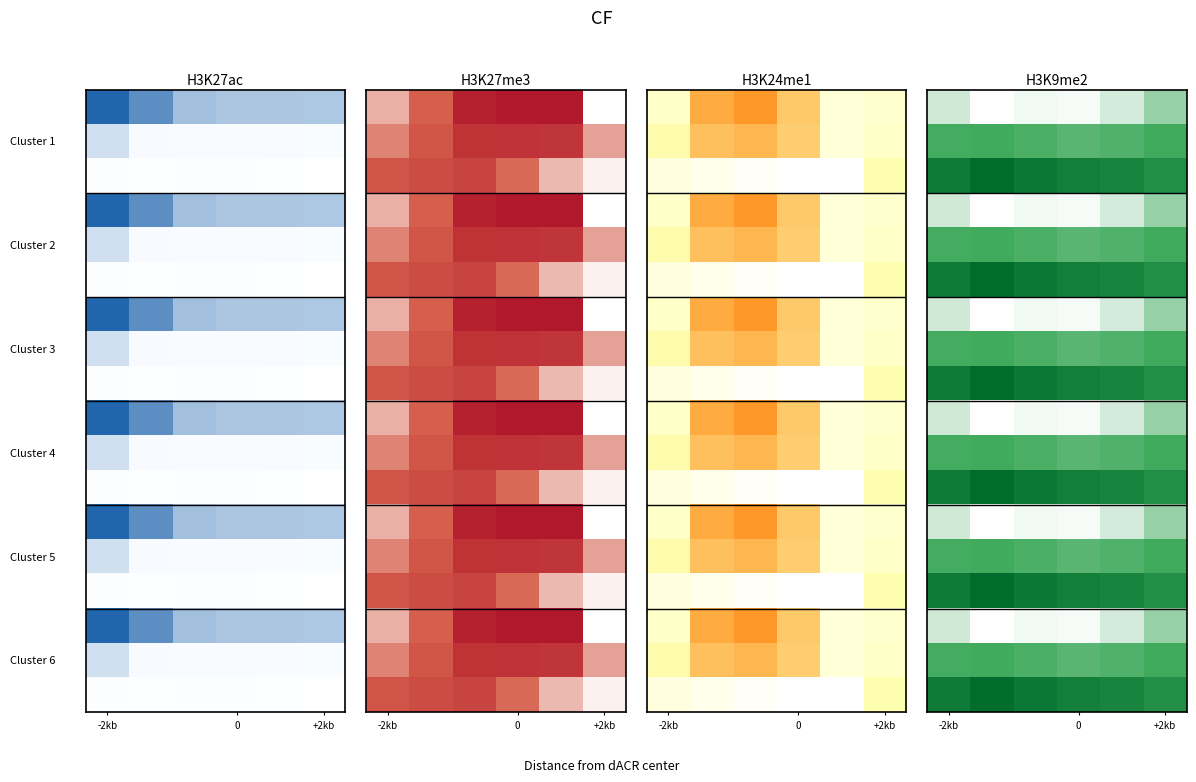

At how many categories does at least one series exceed -484?

6